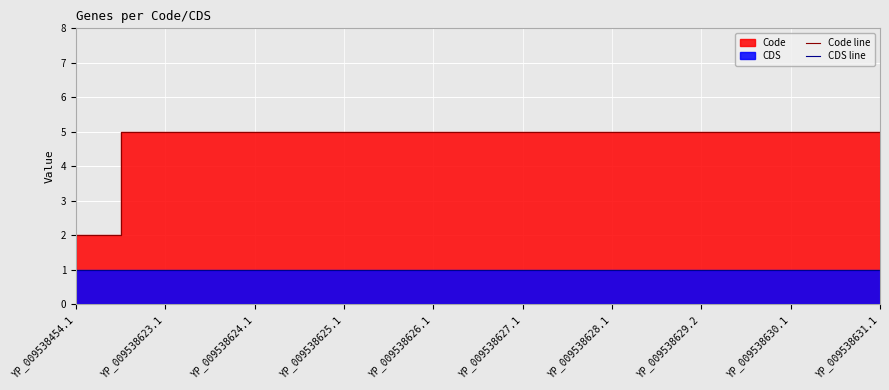

The value of CDS line at YP_009538629.2 is 0. True or false?

False